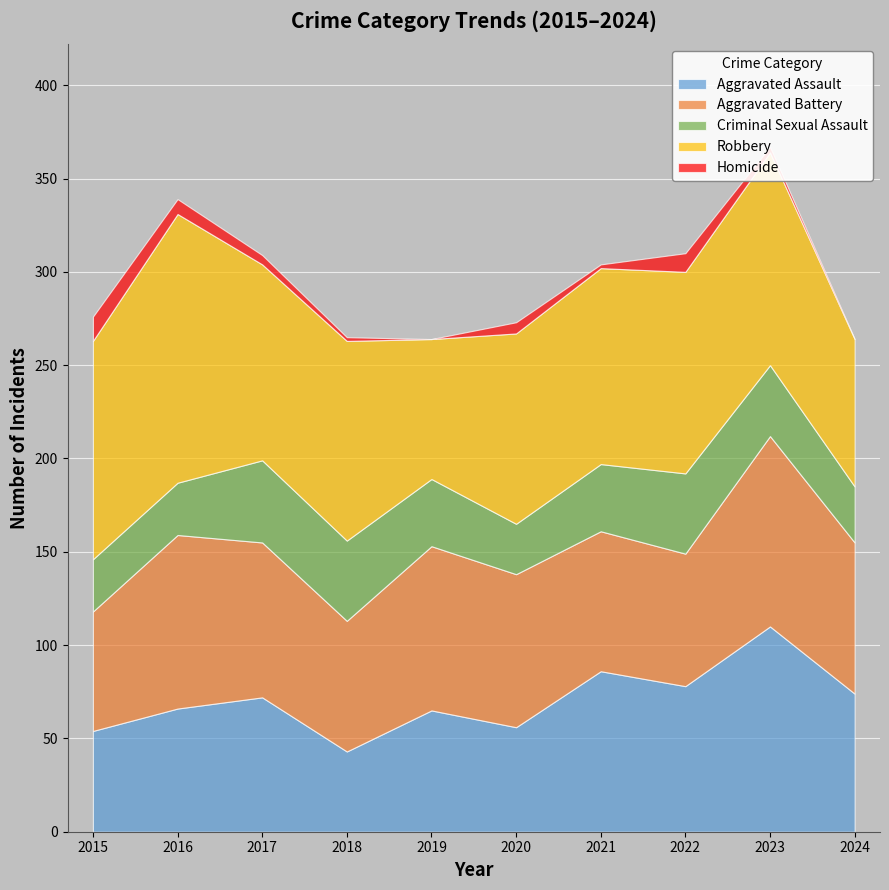

What is the difference between the highest and lowest values at 2018?

105